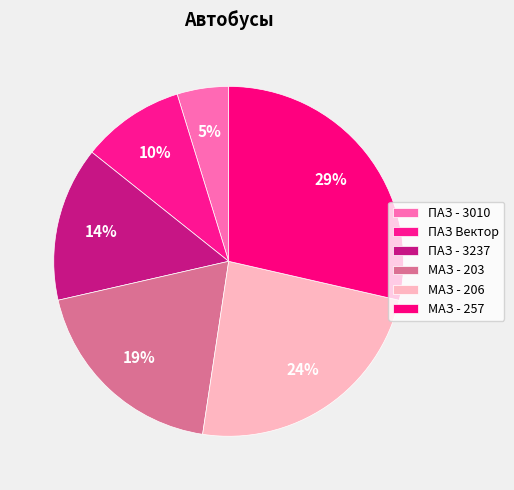

What percentage is the МАЗ - 203 slice, to the nearest percent?

19%